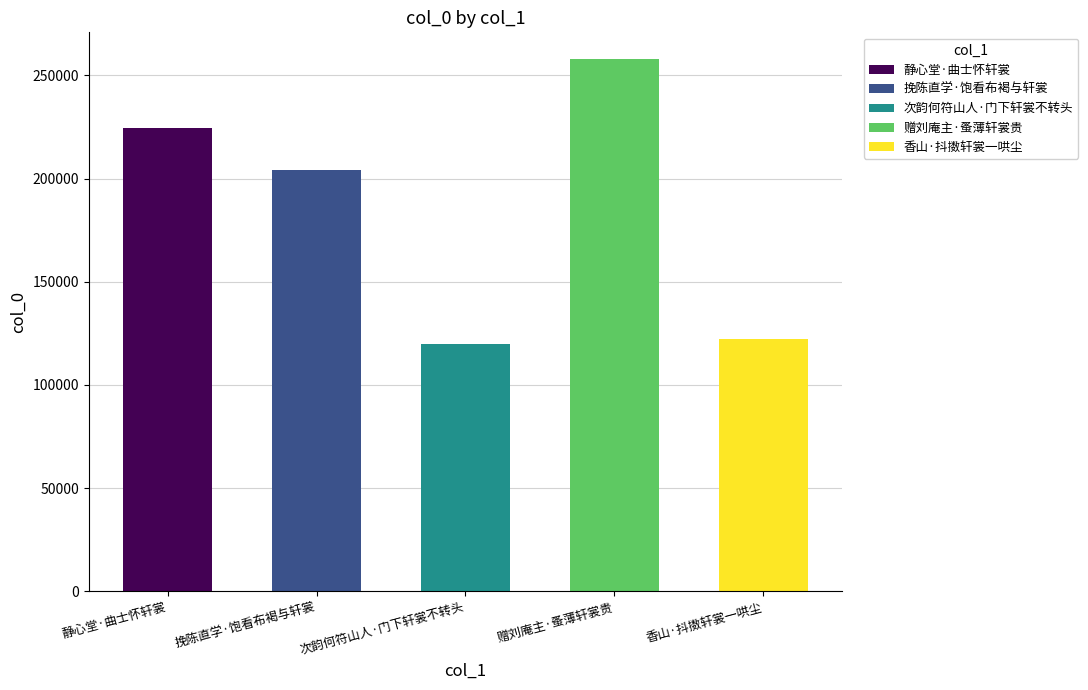

Which label corresponds to the smallest value in the chart?

次韵何符山人·门下轩裳不转头